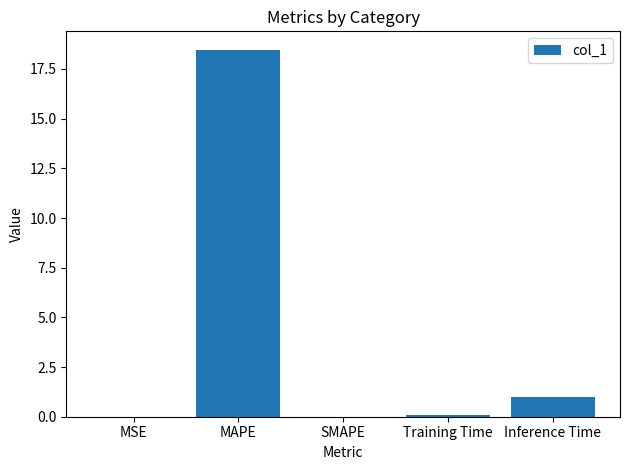

What is the average value?

3.9